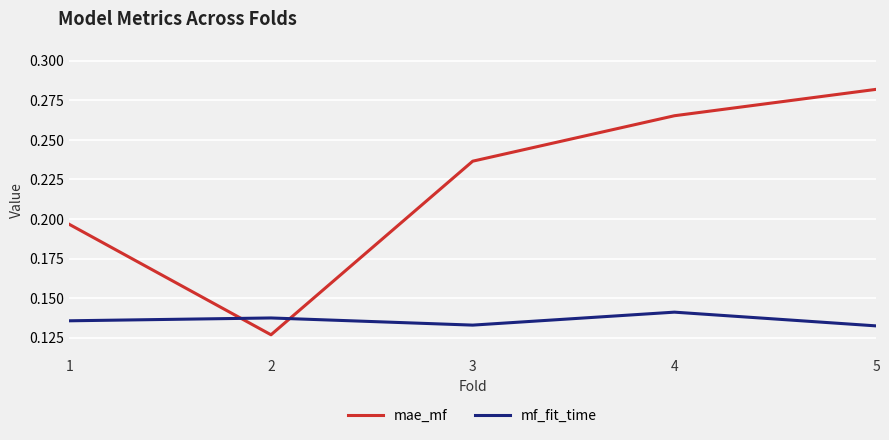

At which category is the sum across all series the highest?

5